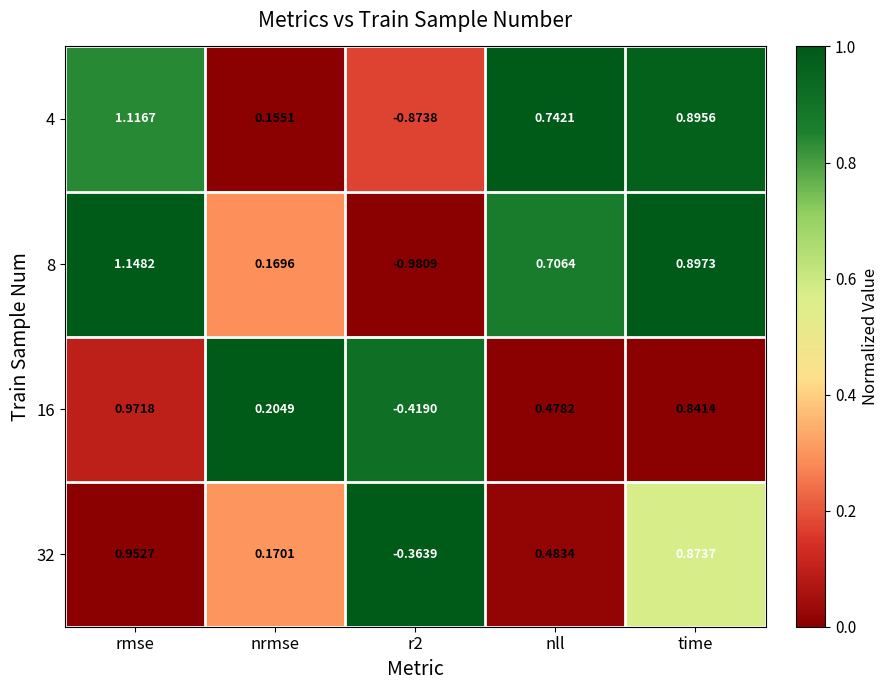

At which label does 4 reach its peak?

rmse